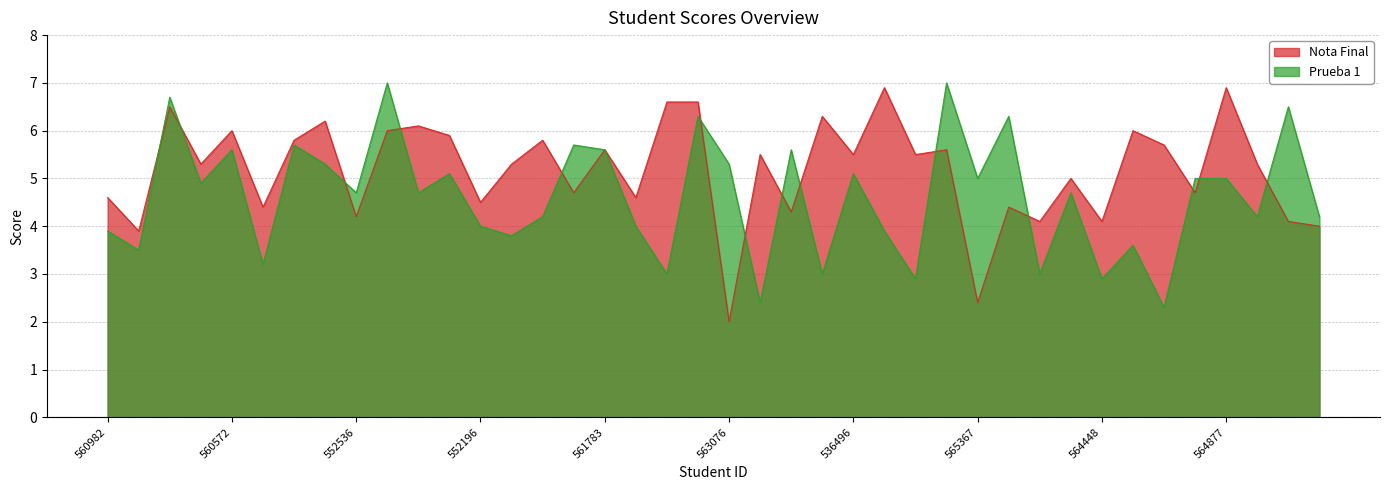

The Nota Final series shows 4.2 at 552536. True or false?

True